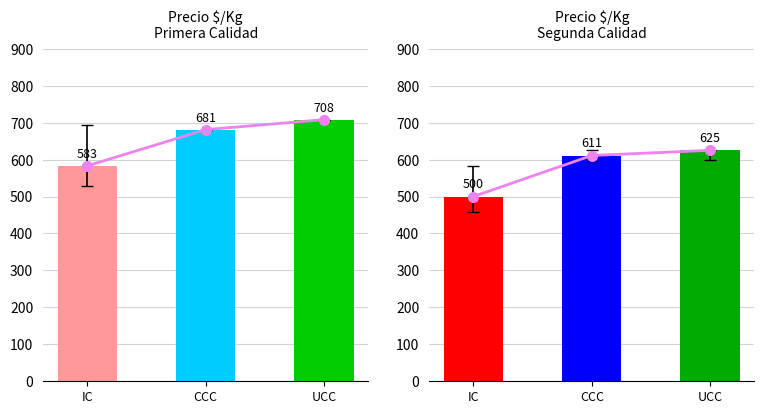

True or false: Promedio Segunda has a value of 215 at IC.

False